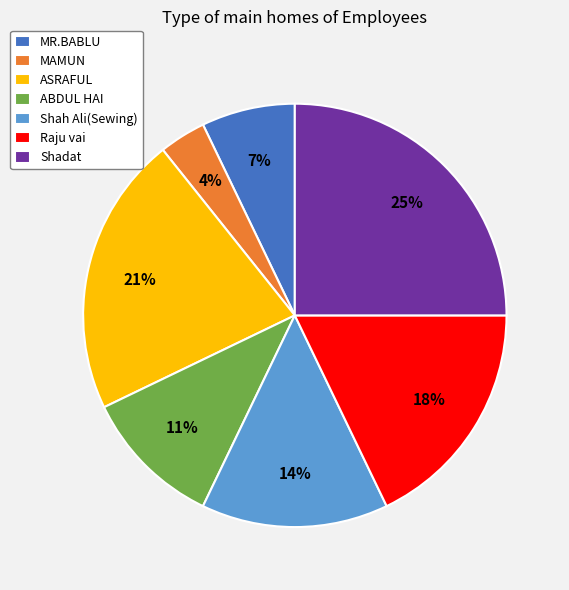

Is ABDUL HAI the majority of the pie?

No